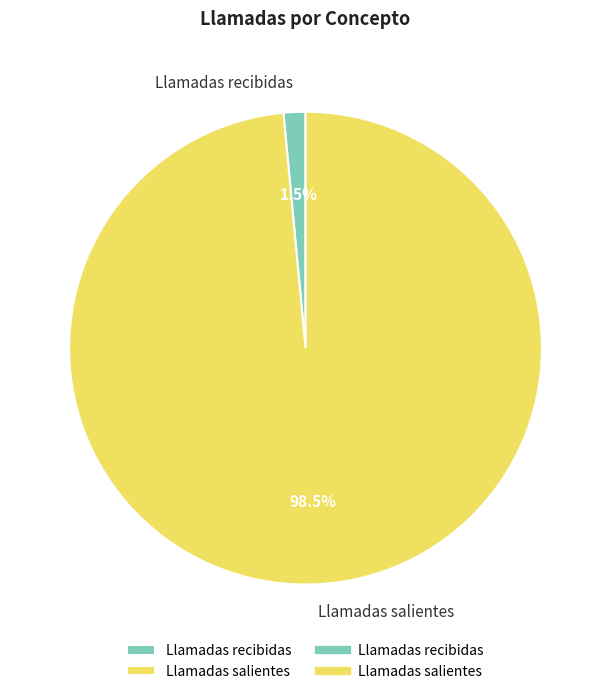

Rank the categories by value from lowest to highest.

Llamadas recibidas, Llamadas salientes